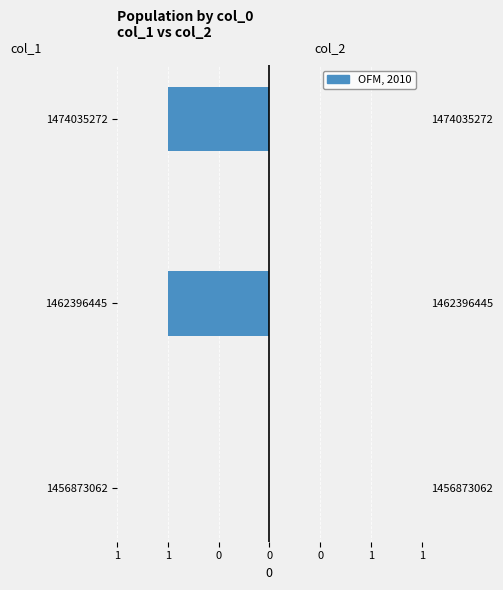

Between 1462396445 and 1474035272, which is larger?

1462396445